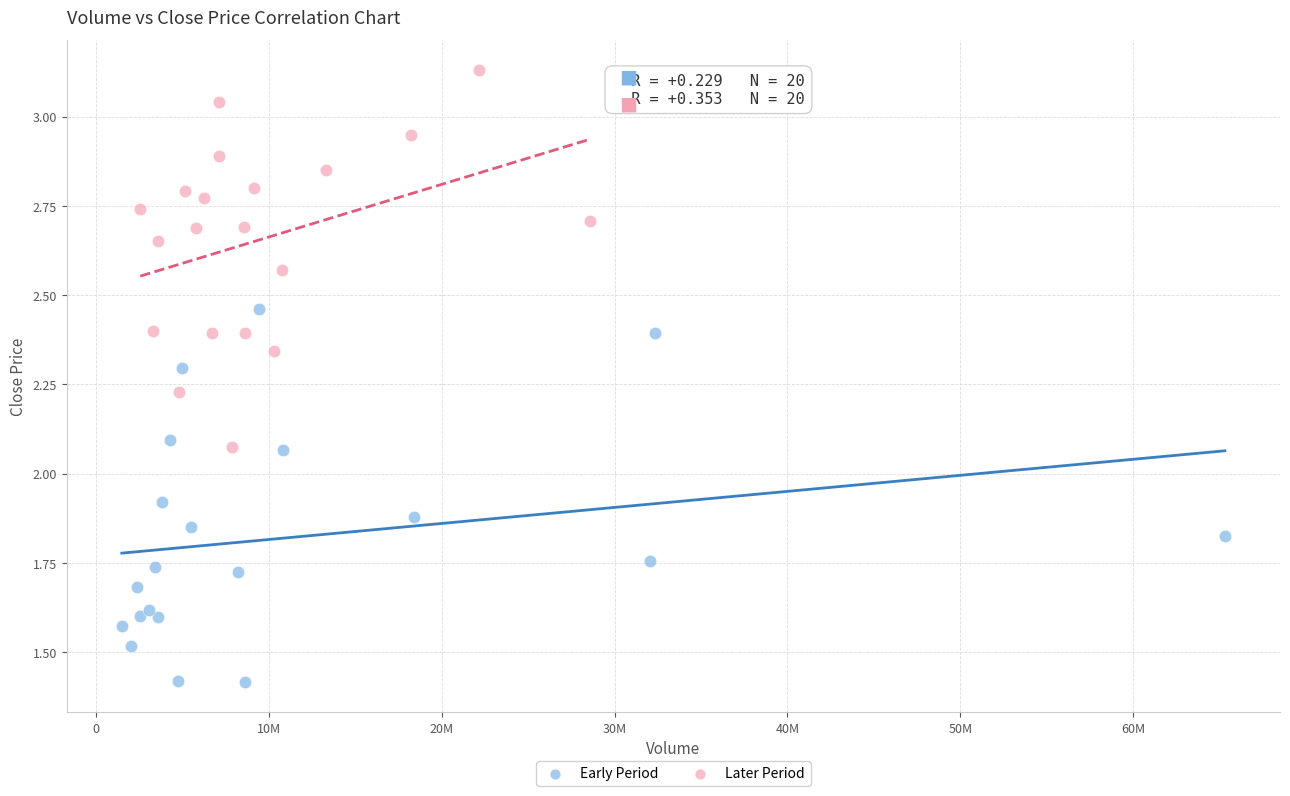

Which series contains the lowest Y value?

Early Period